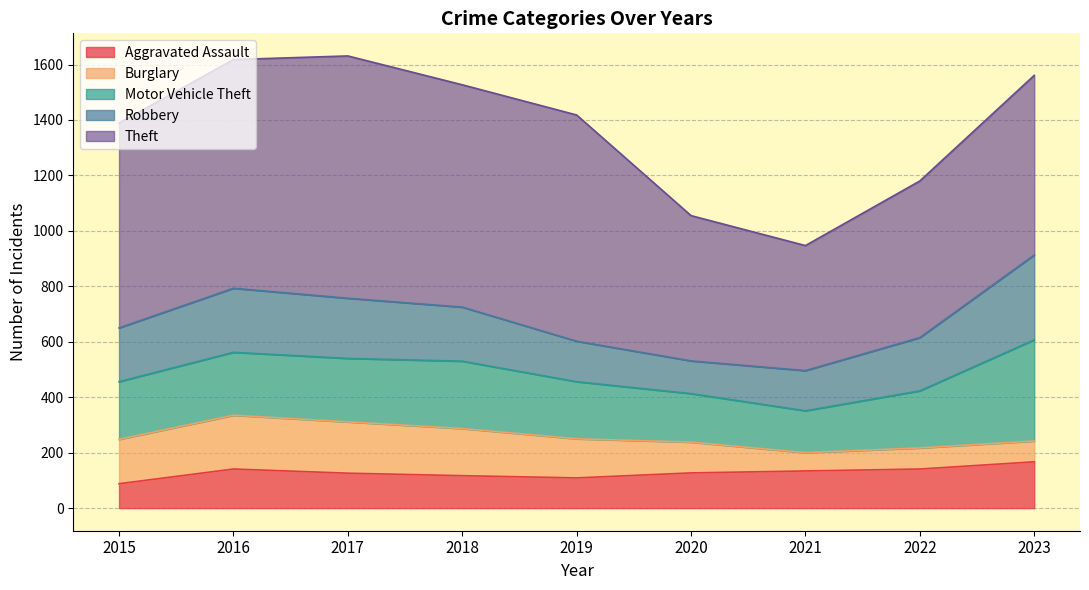

True or false: Theft has a value of 994 at 2022.

False